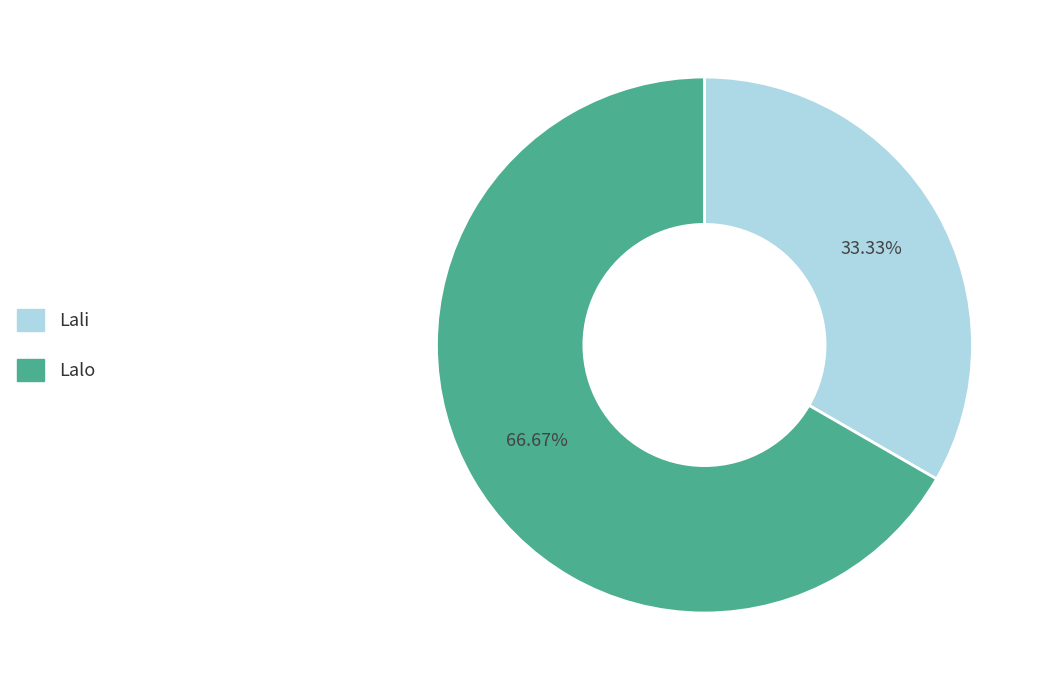

The Lali slice represents 33% of the pie. True or false?

True